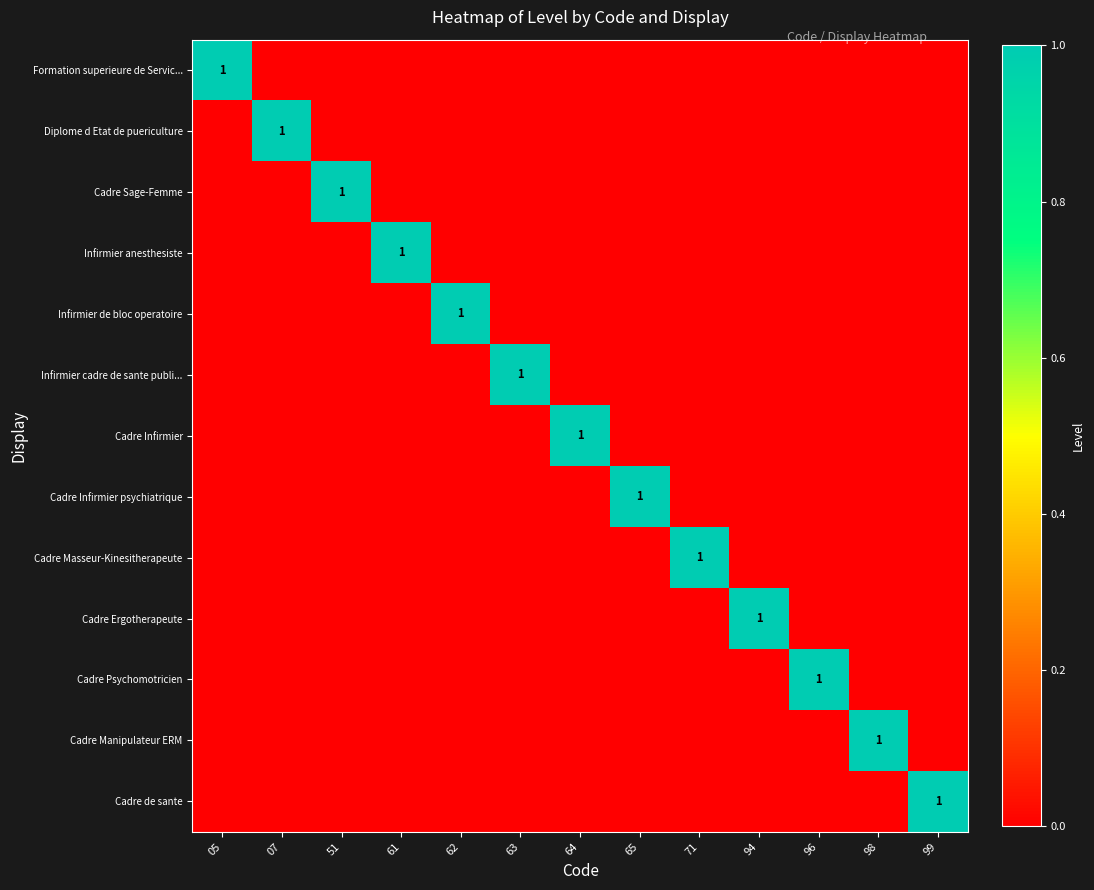

The Cadre de sante series shows 2 at 99. True or false?

False